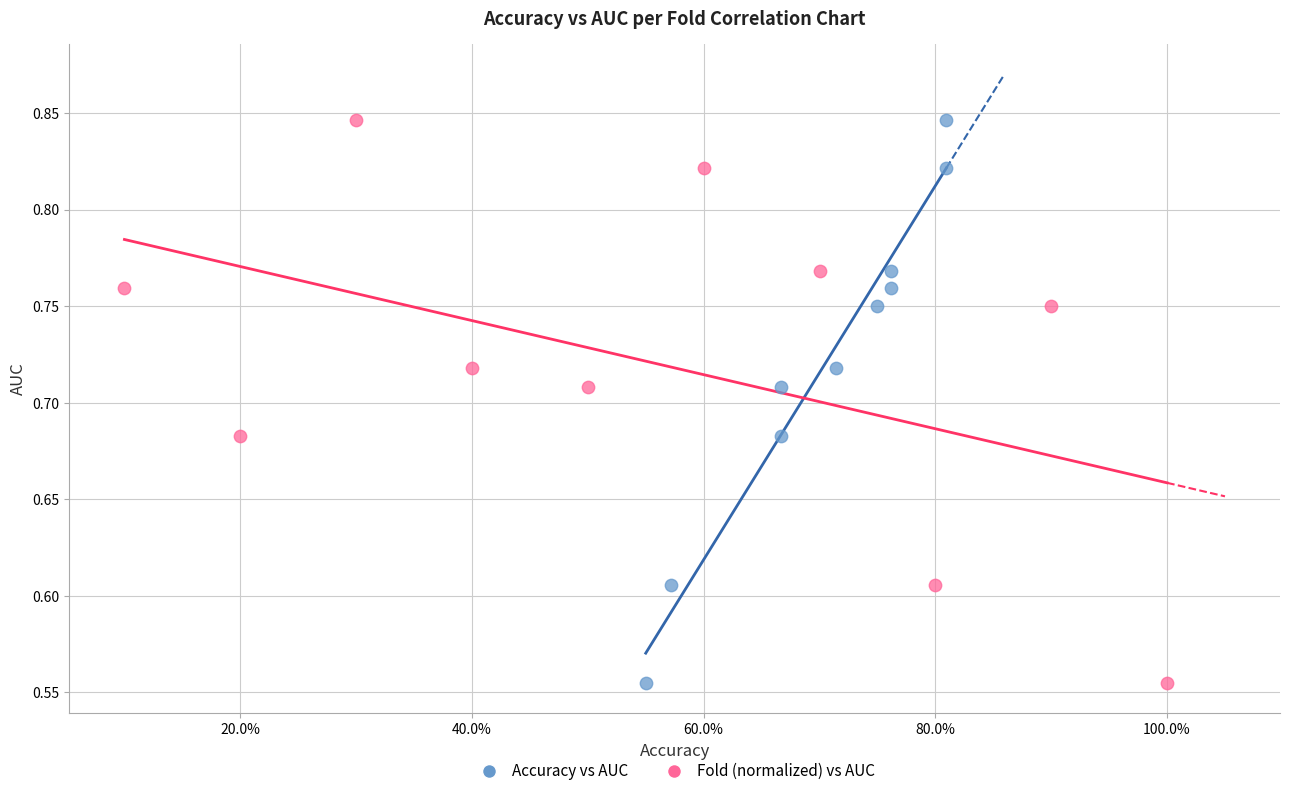

What are all the series names shown in the legend?

Accuracy vs AUC, Fold (normalized) vs AUC